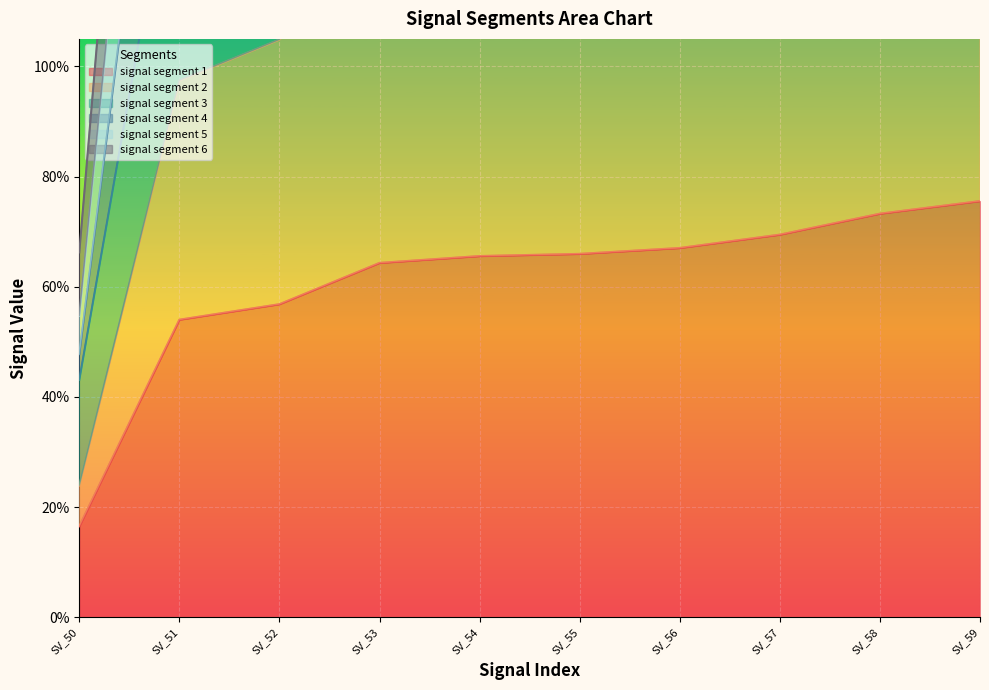

Where does the signal segment 2 series first go above 1?

SV_52